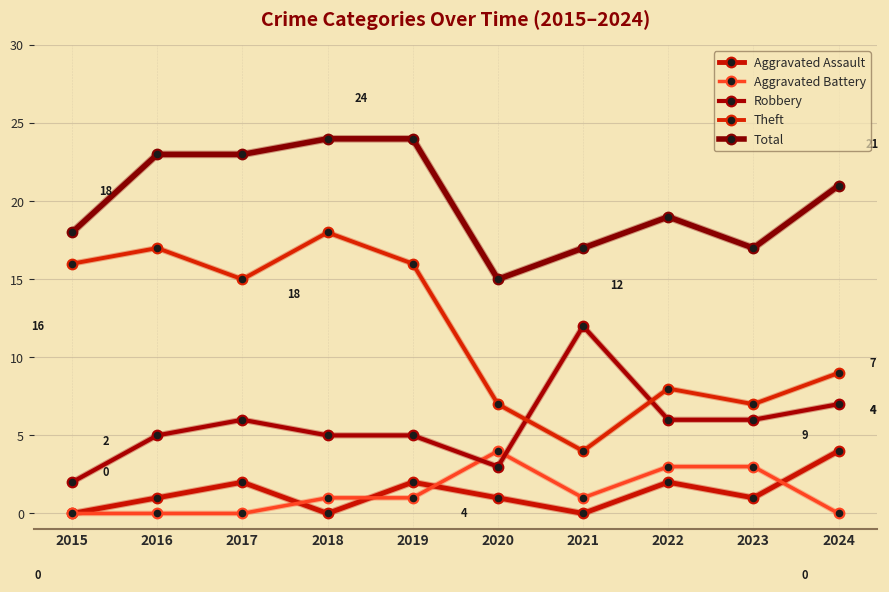

At which label is Aggravated Assault closest to 2?

2017